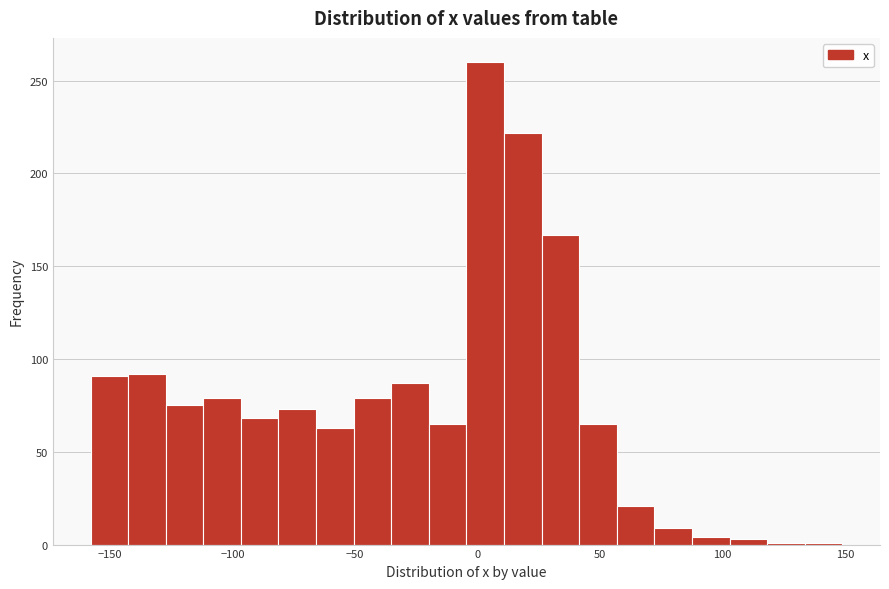

Read against the x-axis, roughly where is the centre of the tallest bar?

5